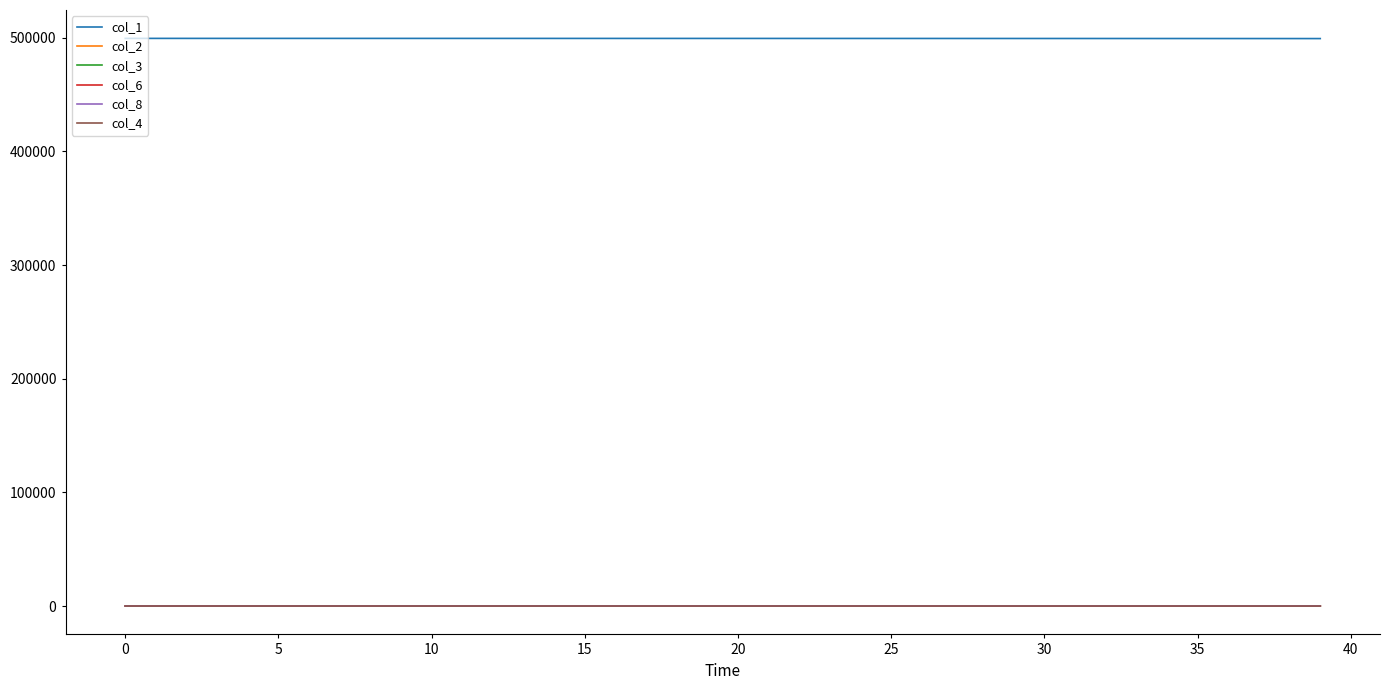

What is the average value of the col_3 series?

0.9